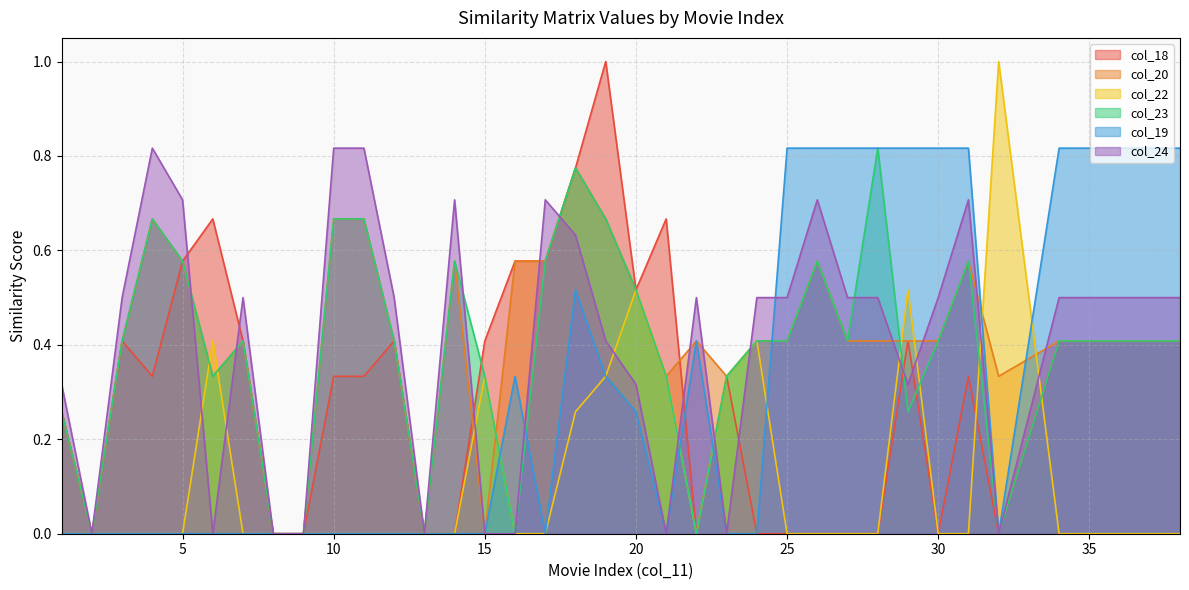

Is it true that col_20 equals 0.5 at 20?

True